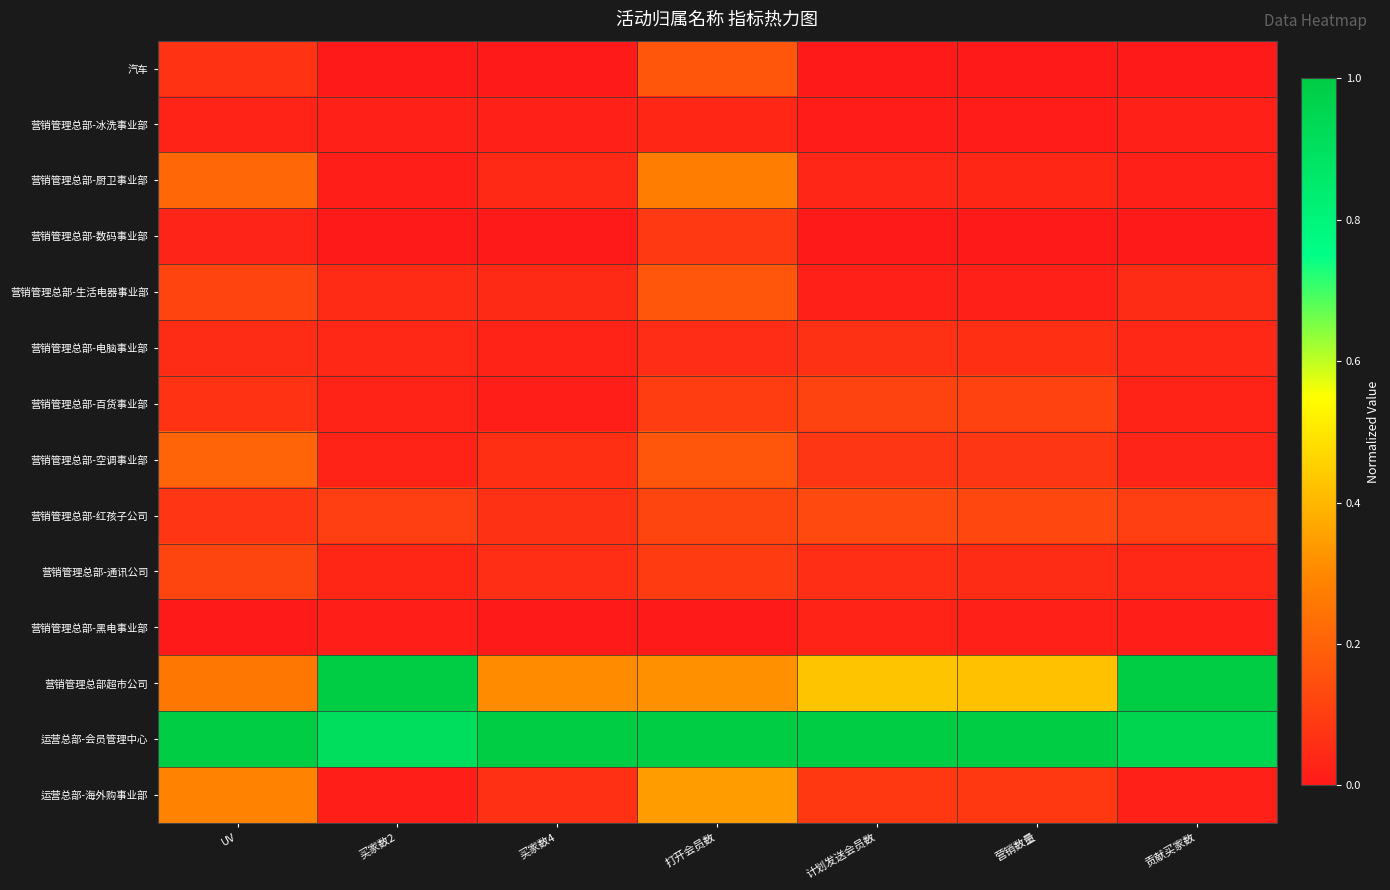

What is the total value across all series at UV?

2.5